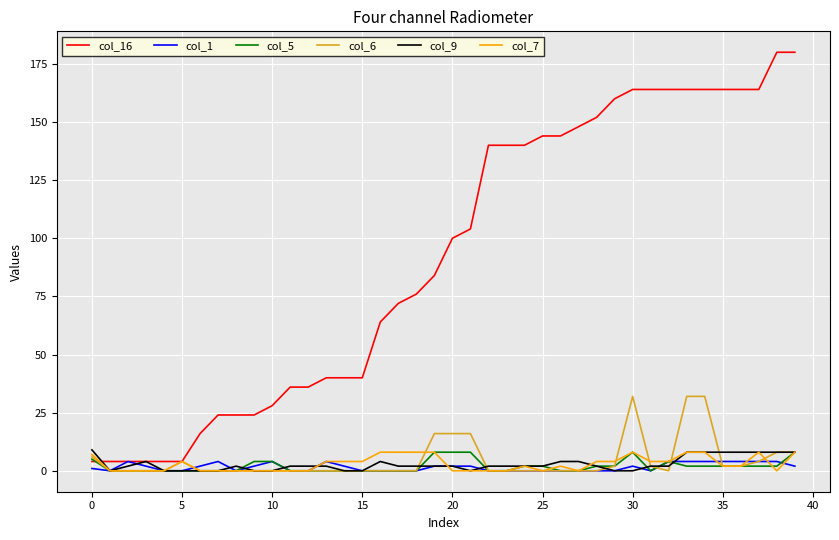

Which series ends up on top after the final intersection of col_7 and col_1?

col_7